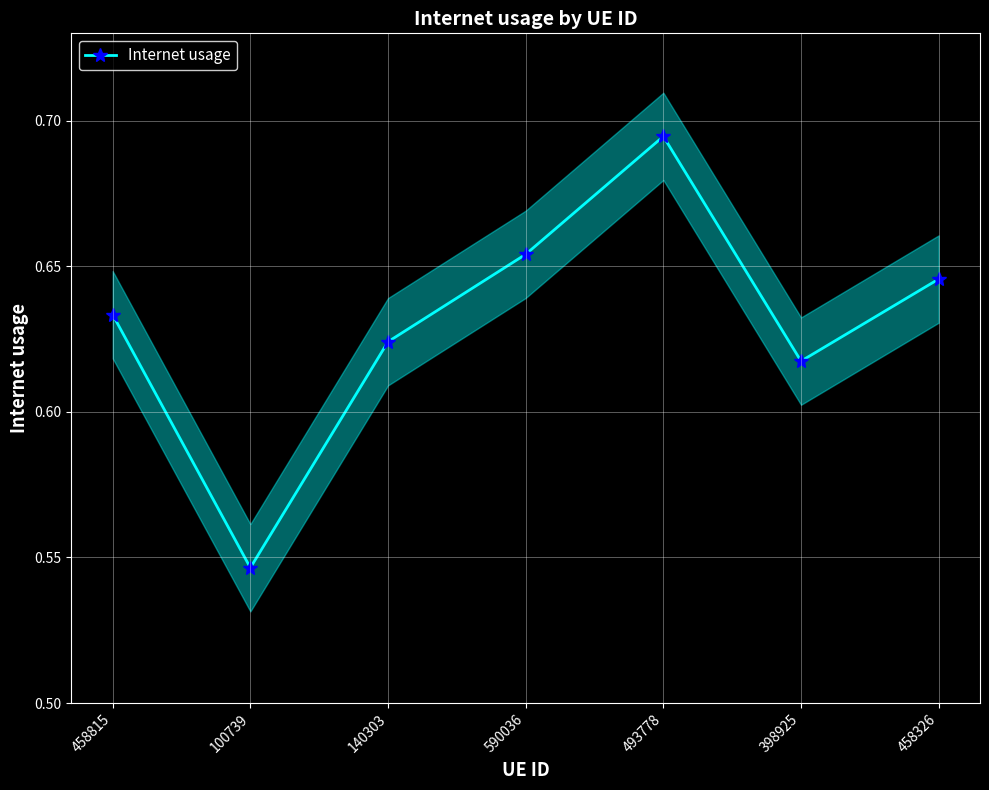

Rank the categories by value from lowest to highest.

100739, 398925, 140303, 458815, 458326, 590036, 493778